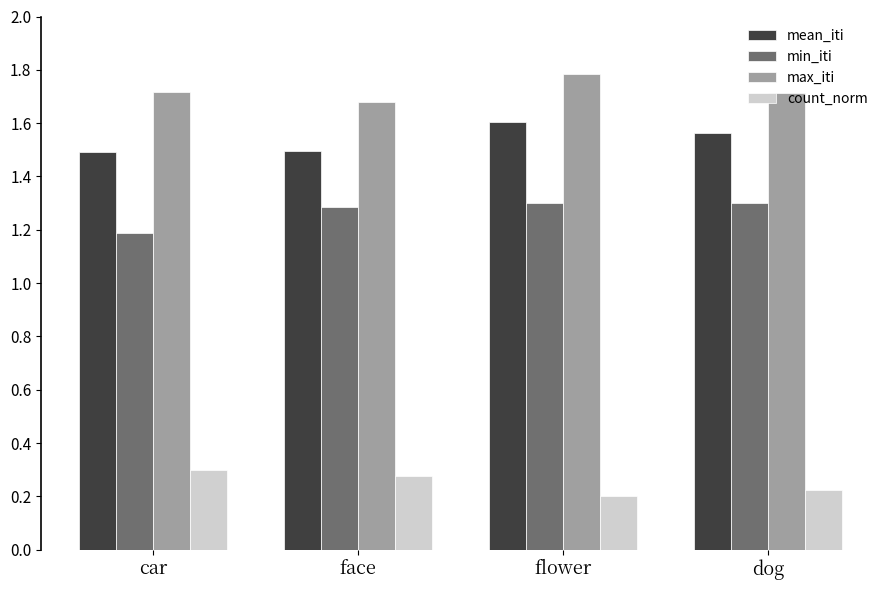

The value of max_iti at dog is 2.2. True or false?

False